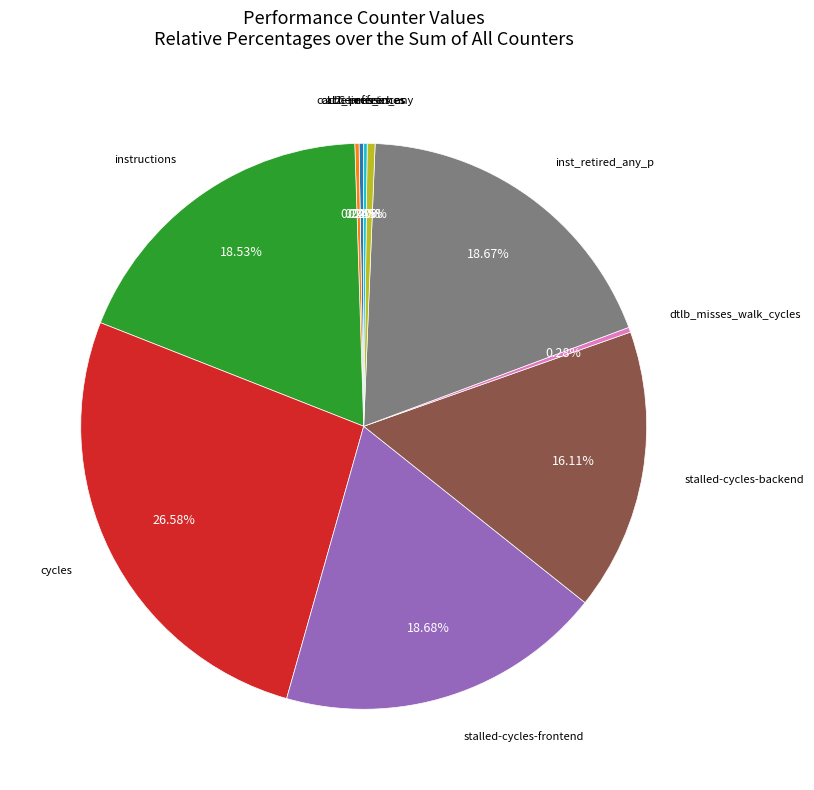

Is there any slice that represents more than half of the pie?

No